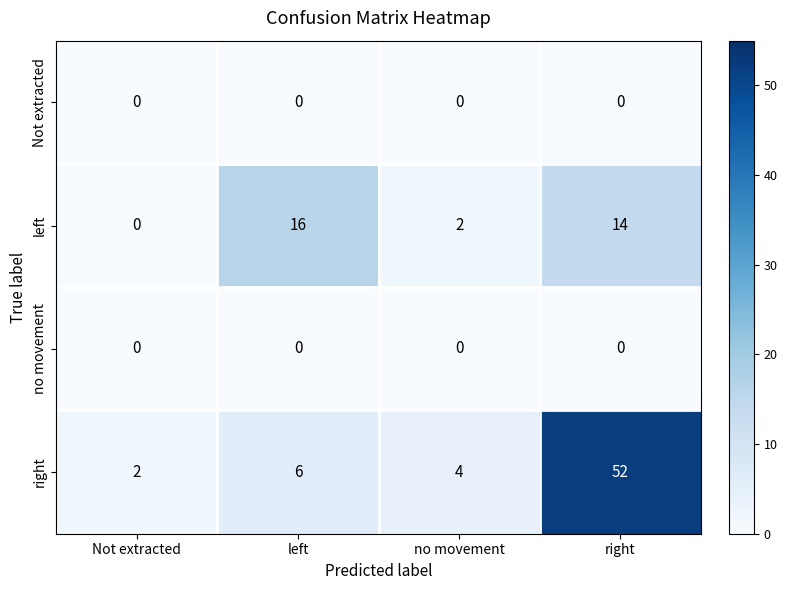

At which category is the sum across all series the highest?

right